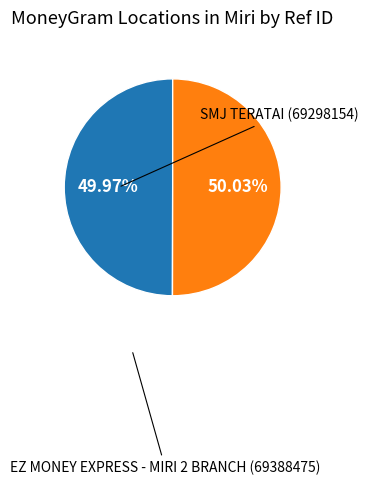

What percentage do EZ MONEY EXPRESS - MIRI 2 BRANCH and SMJ TERATAI together represent?

100.0%